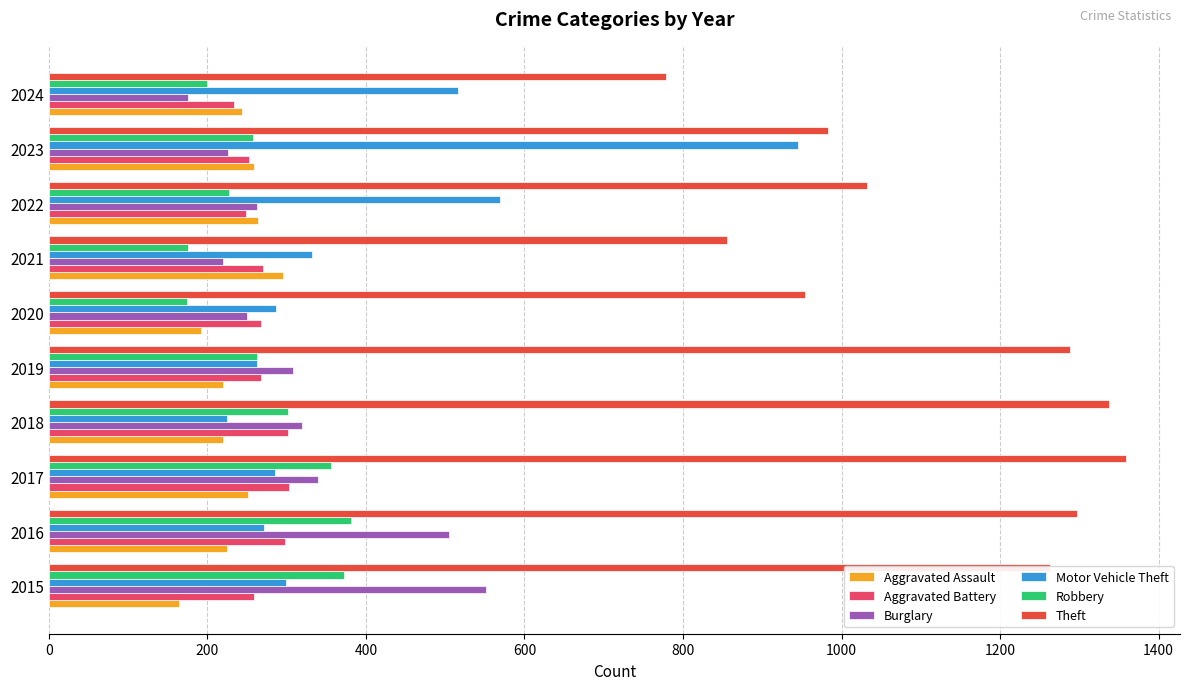

How many categories are shown in the chart?

10